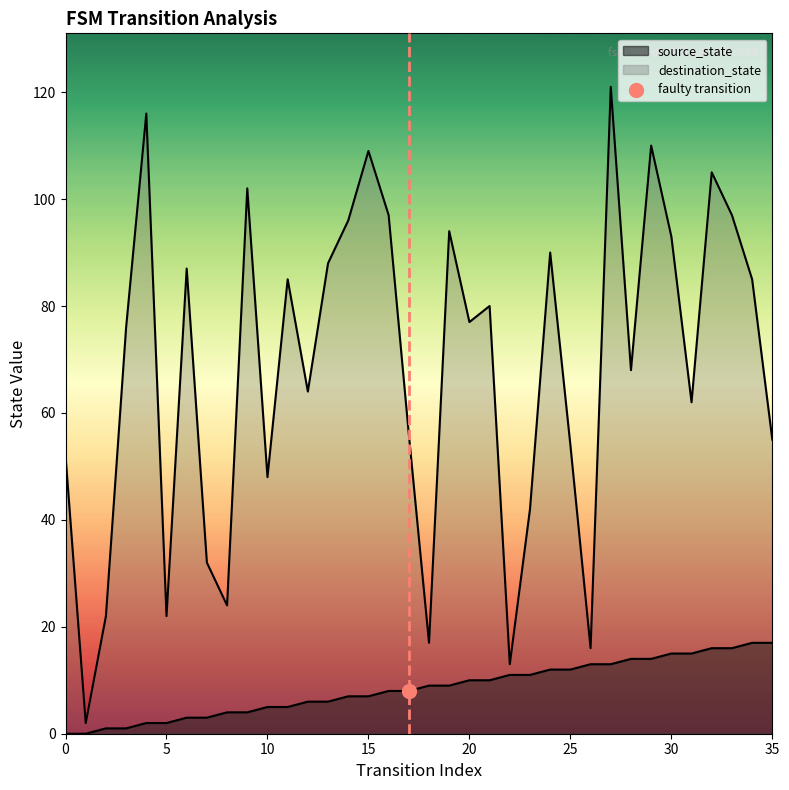

At which category is the sum across all series the highest?

27